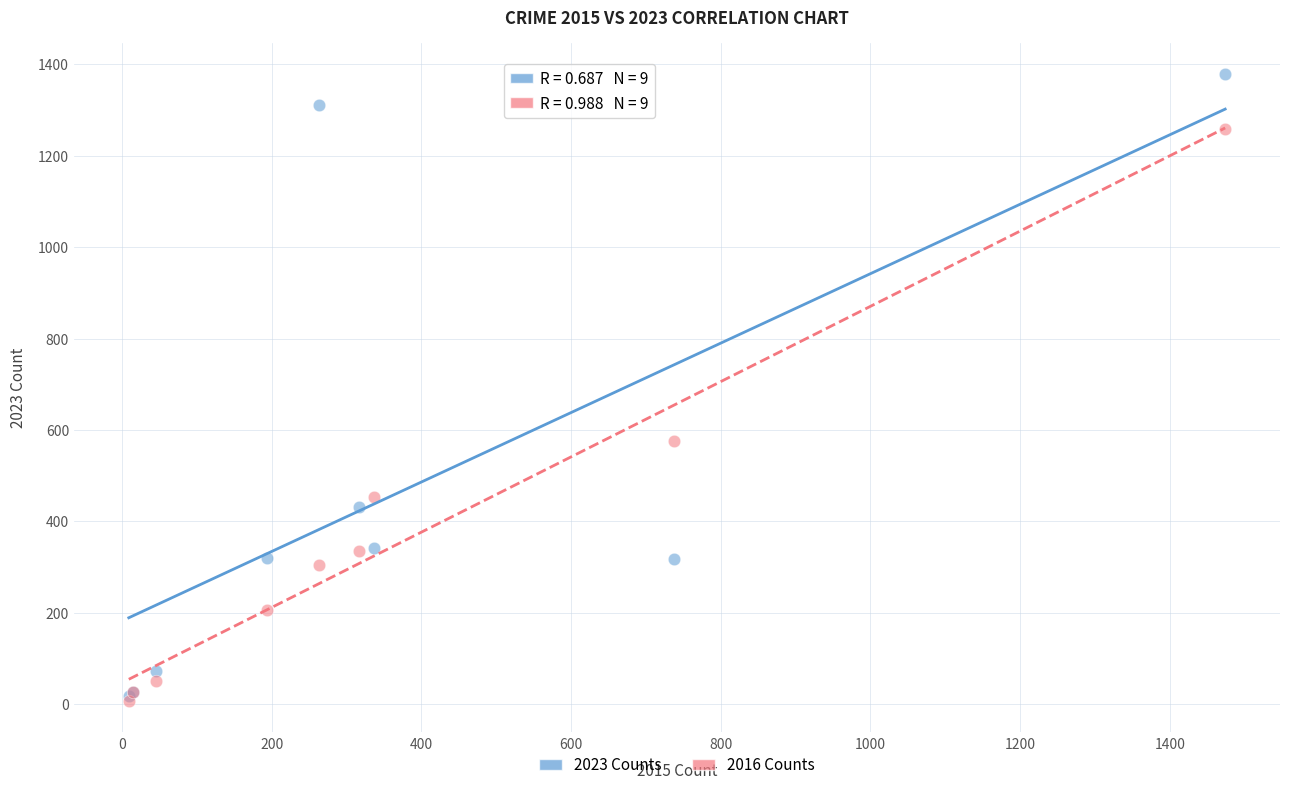

Which series has the widest spread of Y values?

2023 Counts